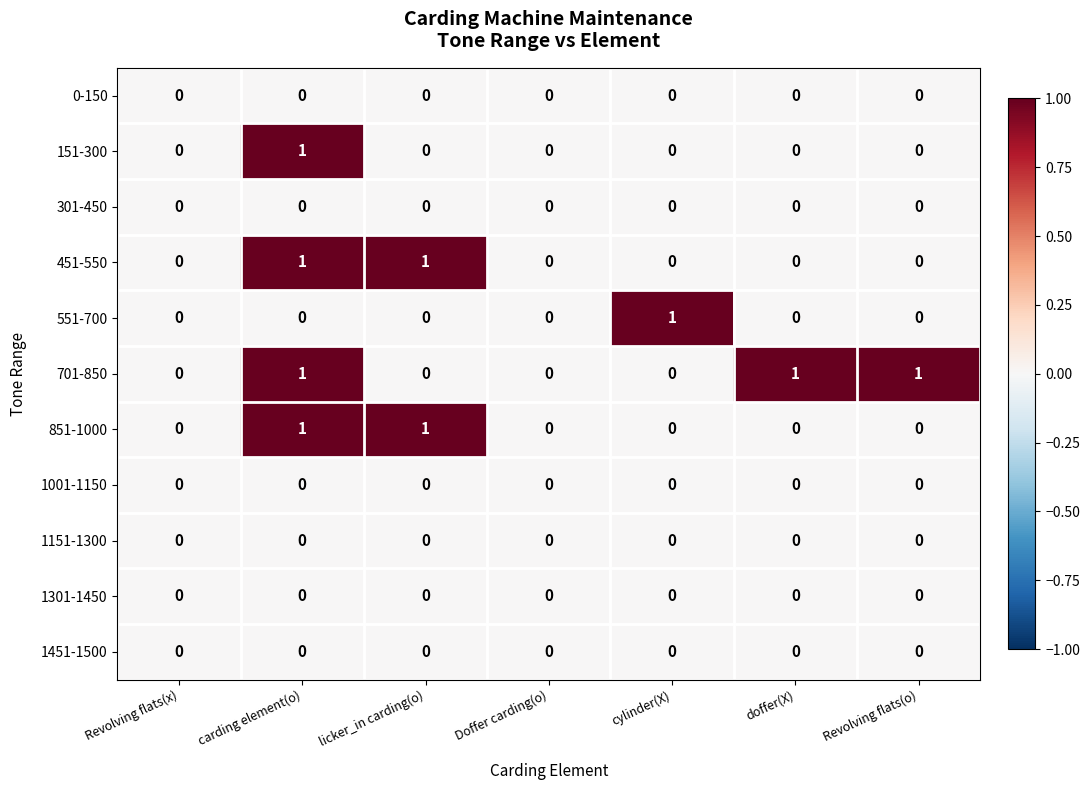

How many data points does each series have?

7